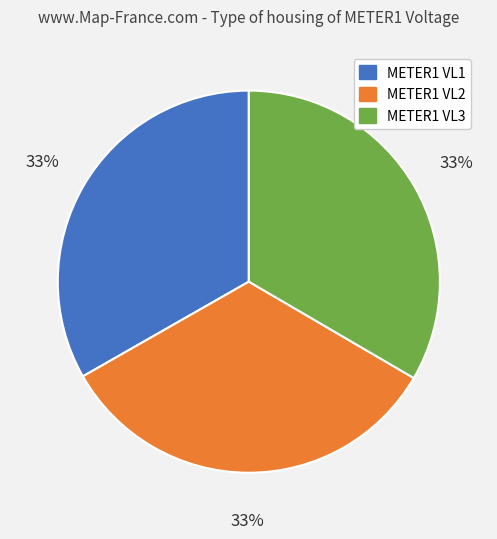

Is METER1 VL1 the majority of the pie?

No